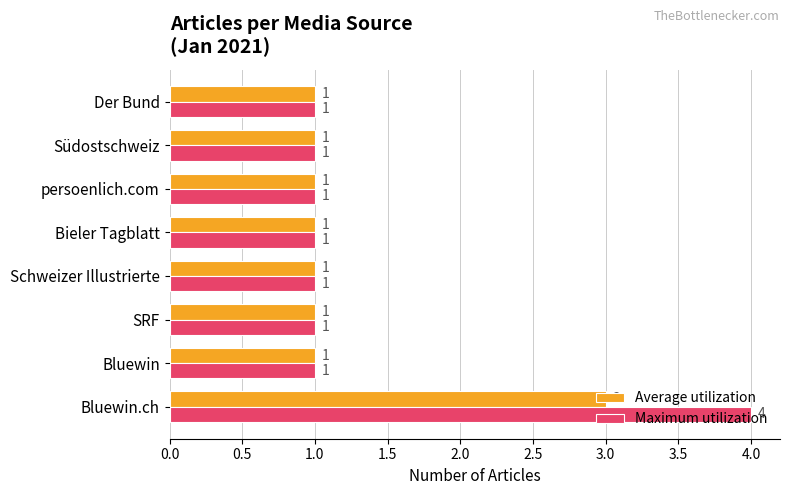

What value does the Maximum utilization series have at Bluewin.ch?

4